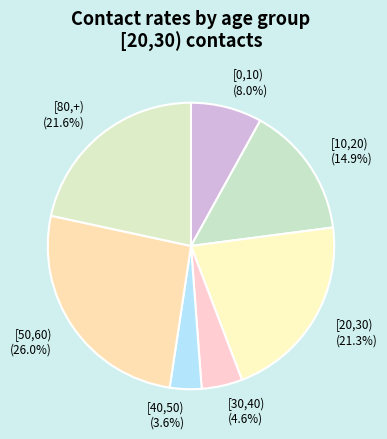

To the nearest percent, what portion does [0,10) represent?

8%